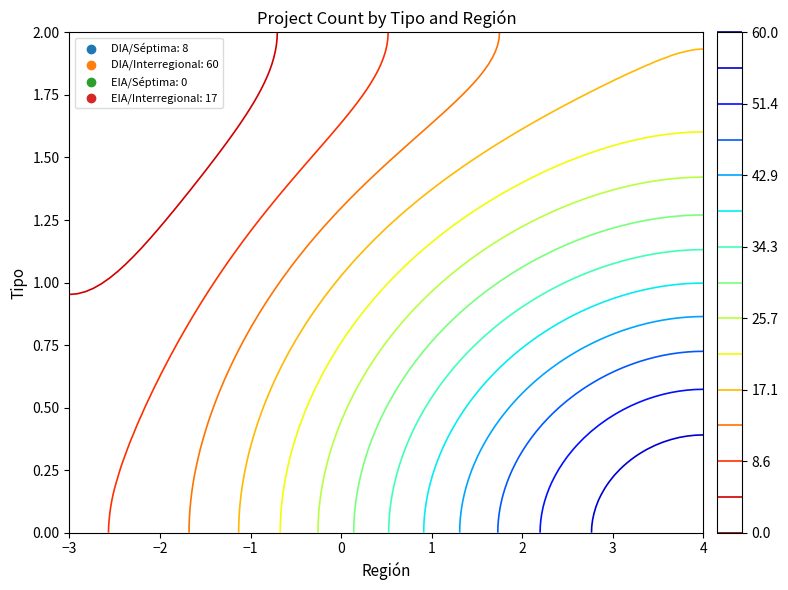

What is the difference between the EIA values at Interregional and Séptima?

17